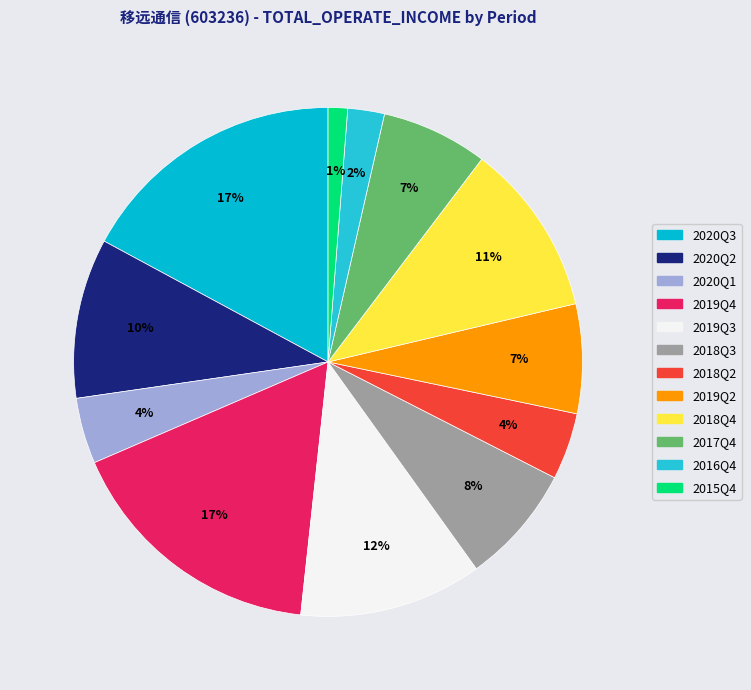

Approximately how many times larger is the value at 2017Q4 compared to 2018Q3?

0.9